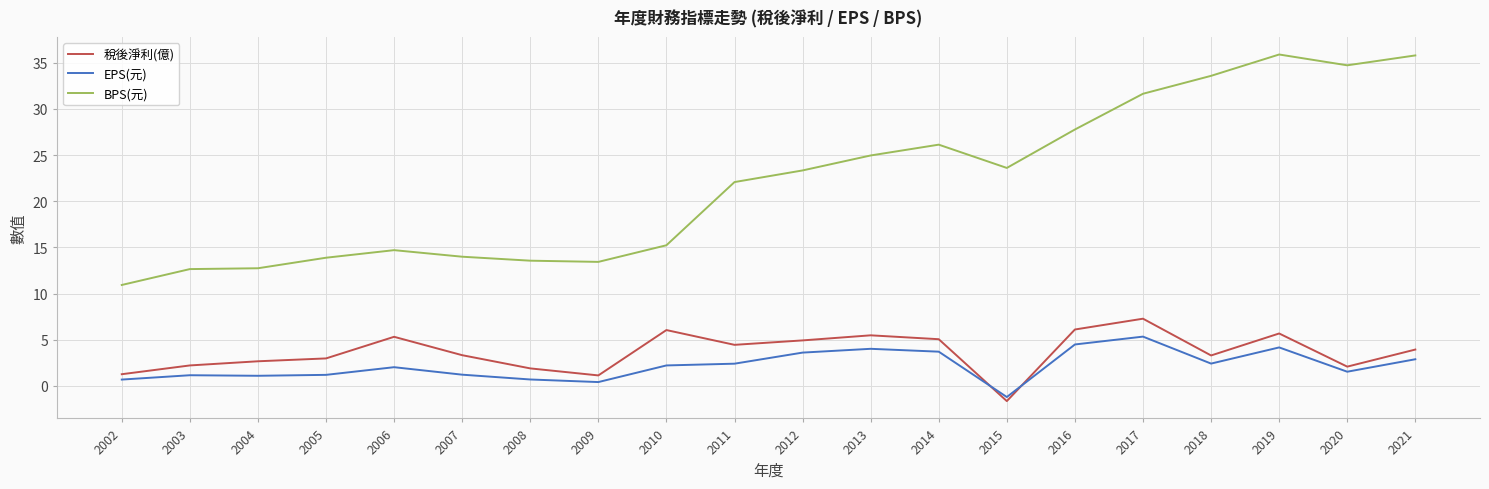

What is the difference between the second highest and minimum values in the EPS(元) series?

5.7